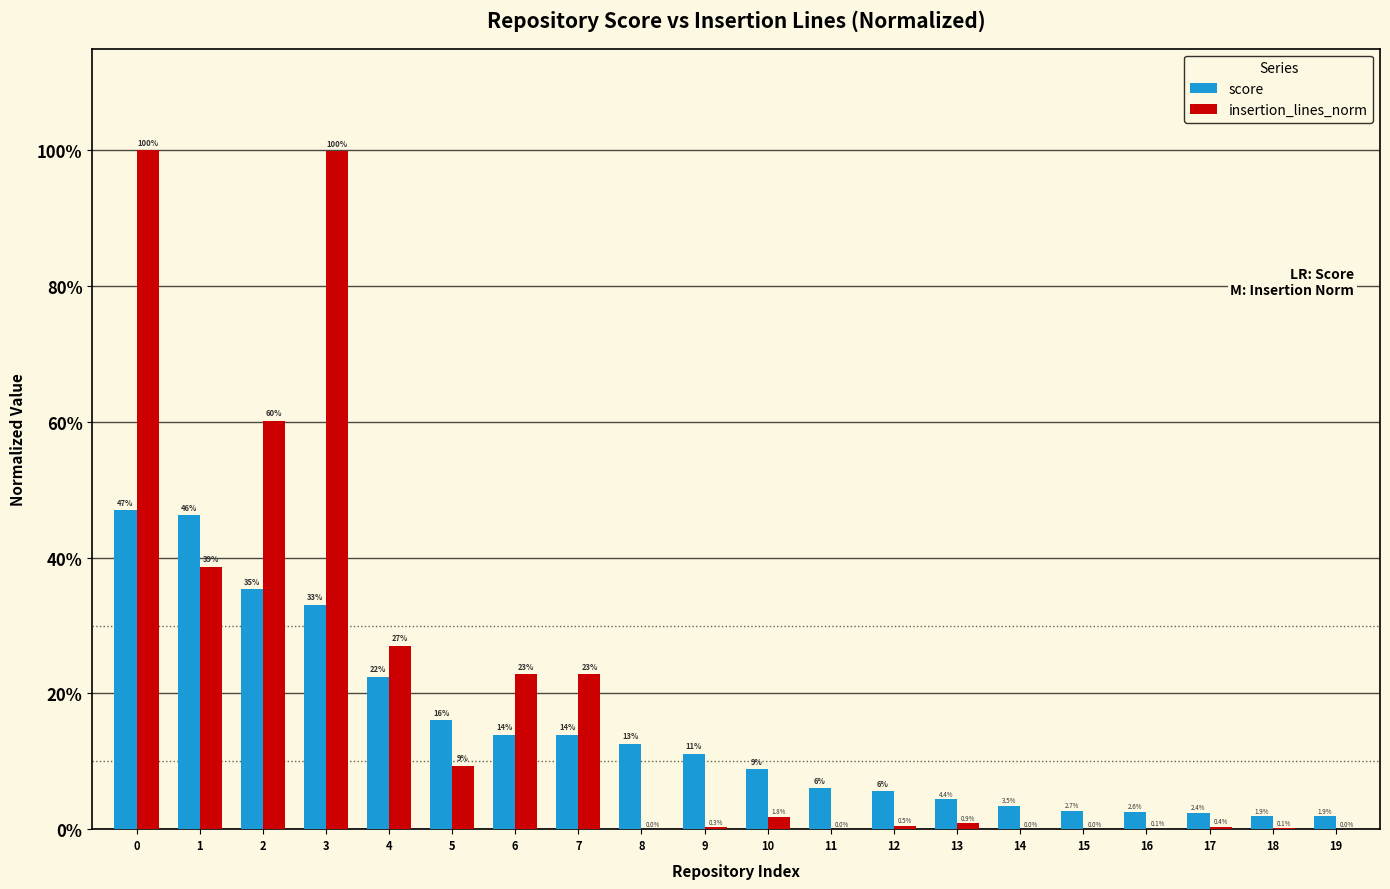

What are all the series names shown in the legend?

score, insertion_lines_norm